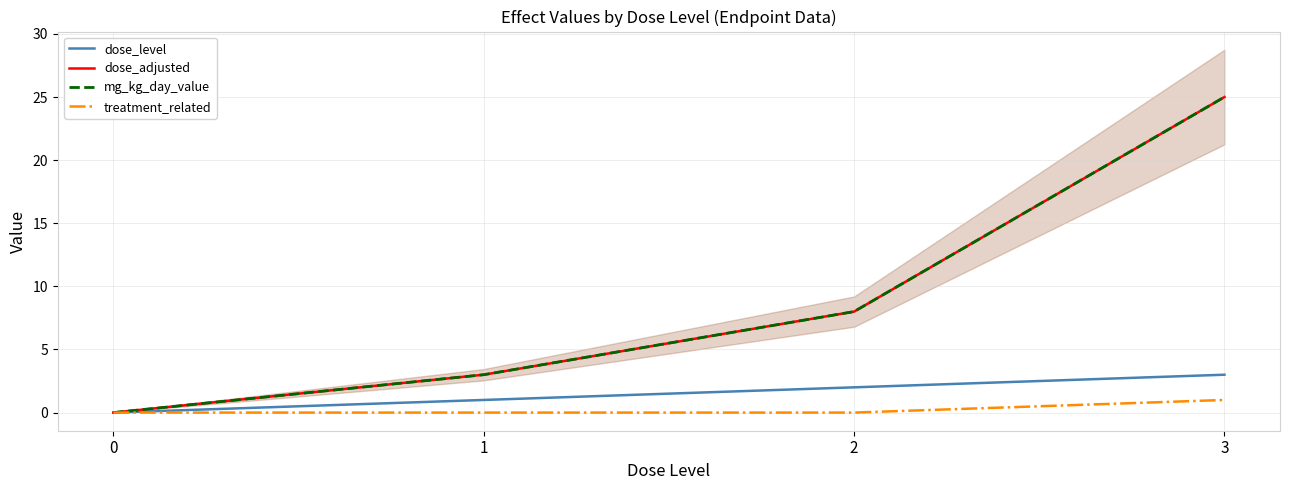

How many lines are shown in the chart?

4